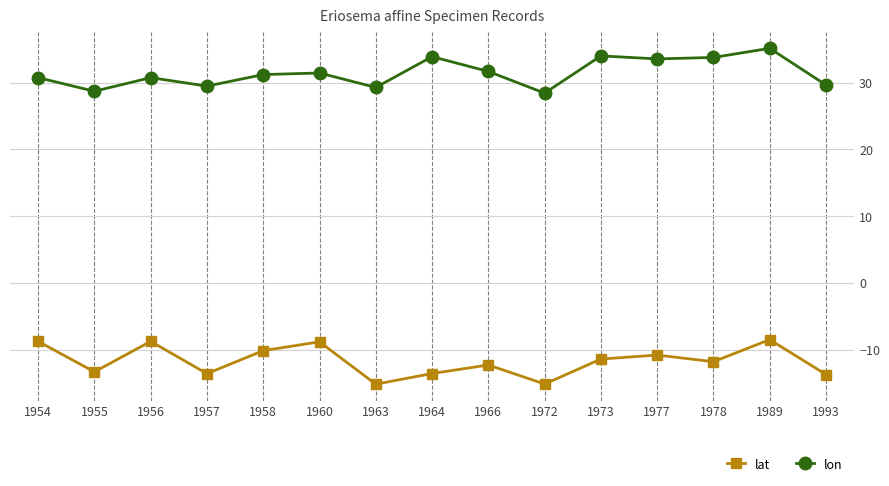

At which category is the sum across all series the highest?

1989